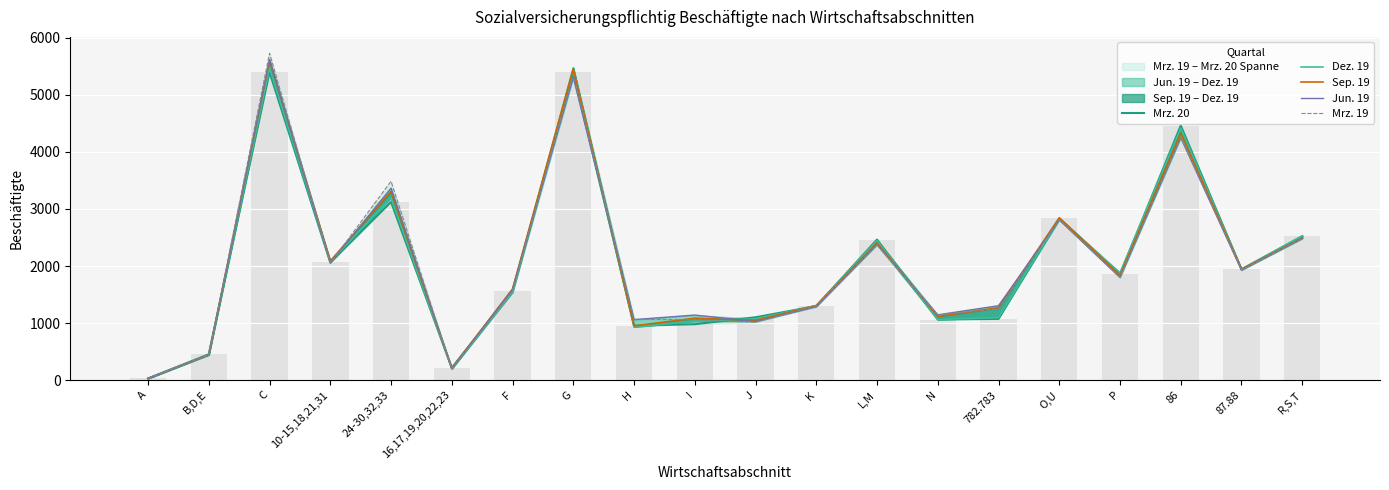

Which series has the largest range (max minus min)?

Mrz. 19